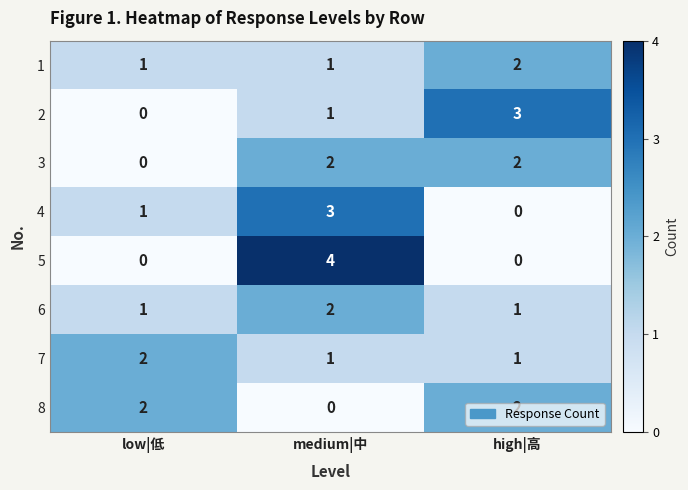

What is the difference between the 4 values at medium|中 and high|高?

3